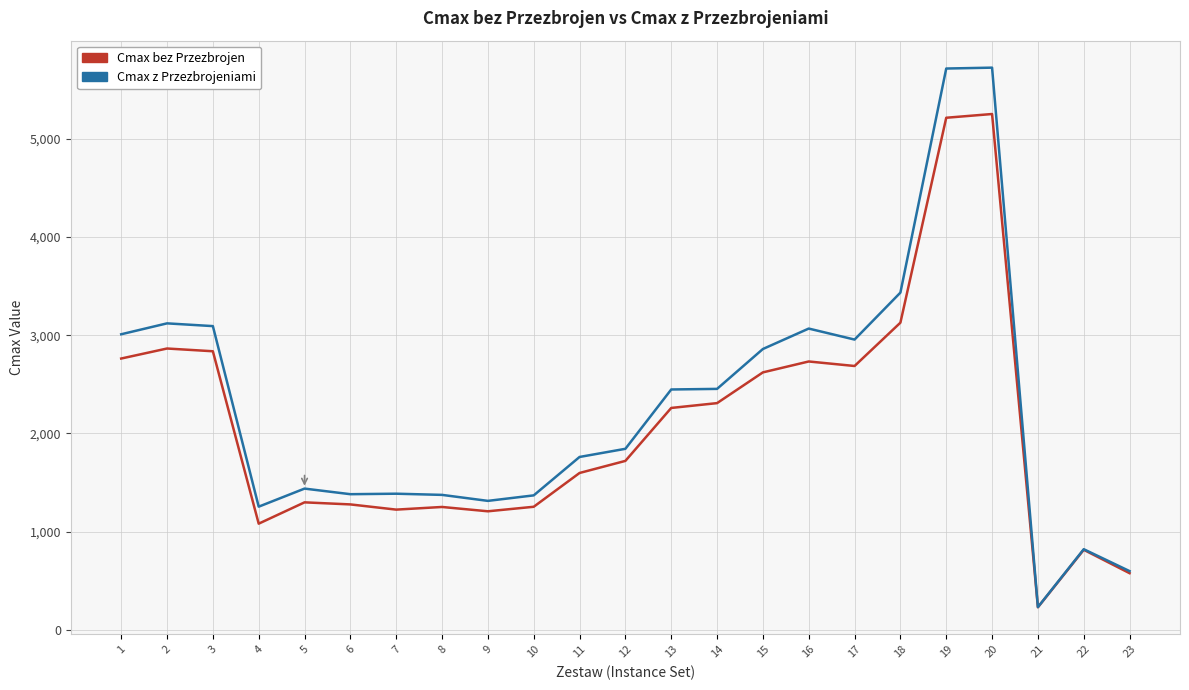

What is the total value across all series at 3?

5928